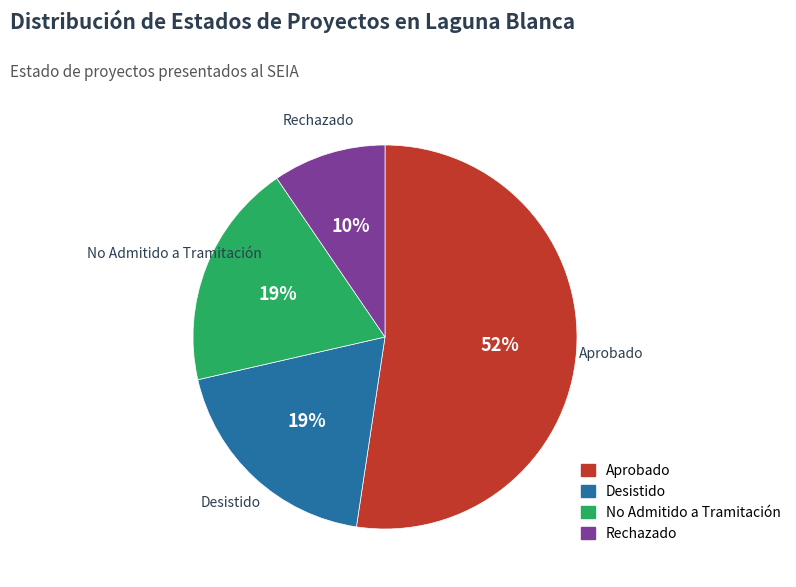

Count the number of slices in the pie.

4